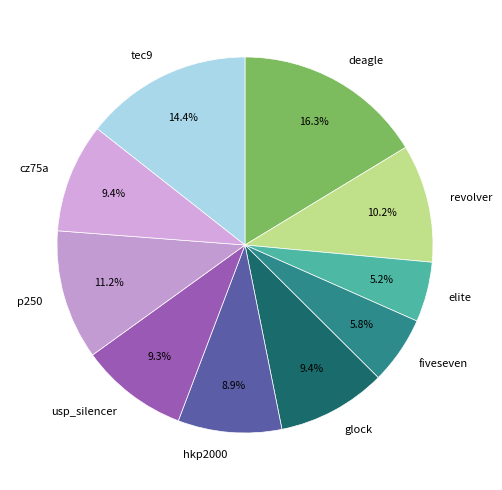

How many segments does this pie chart have?

10